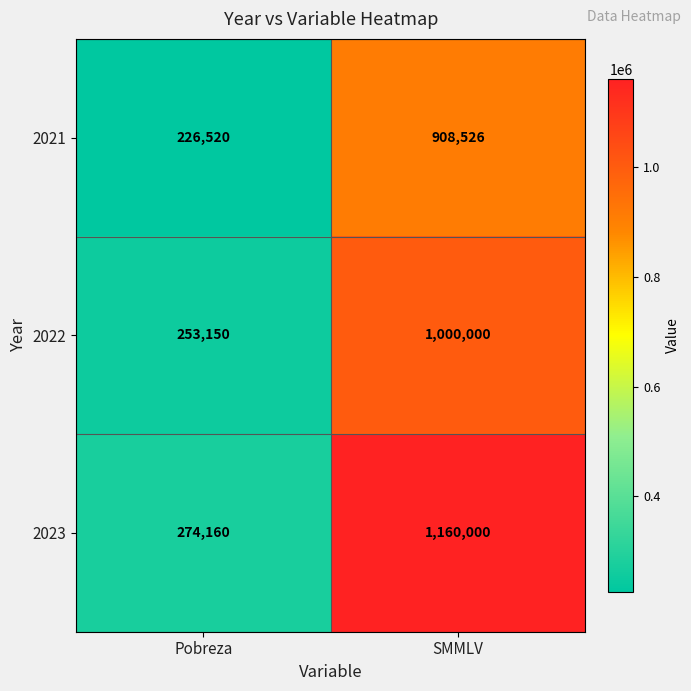

What is the sum of all 2021 values?

1135046